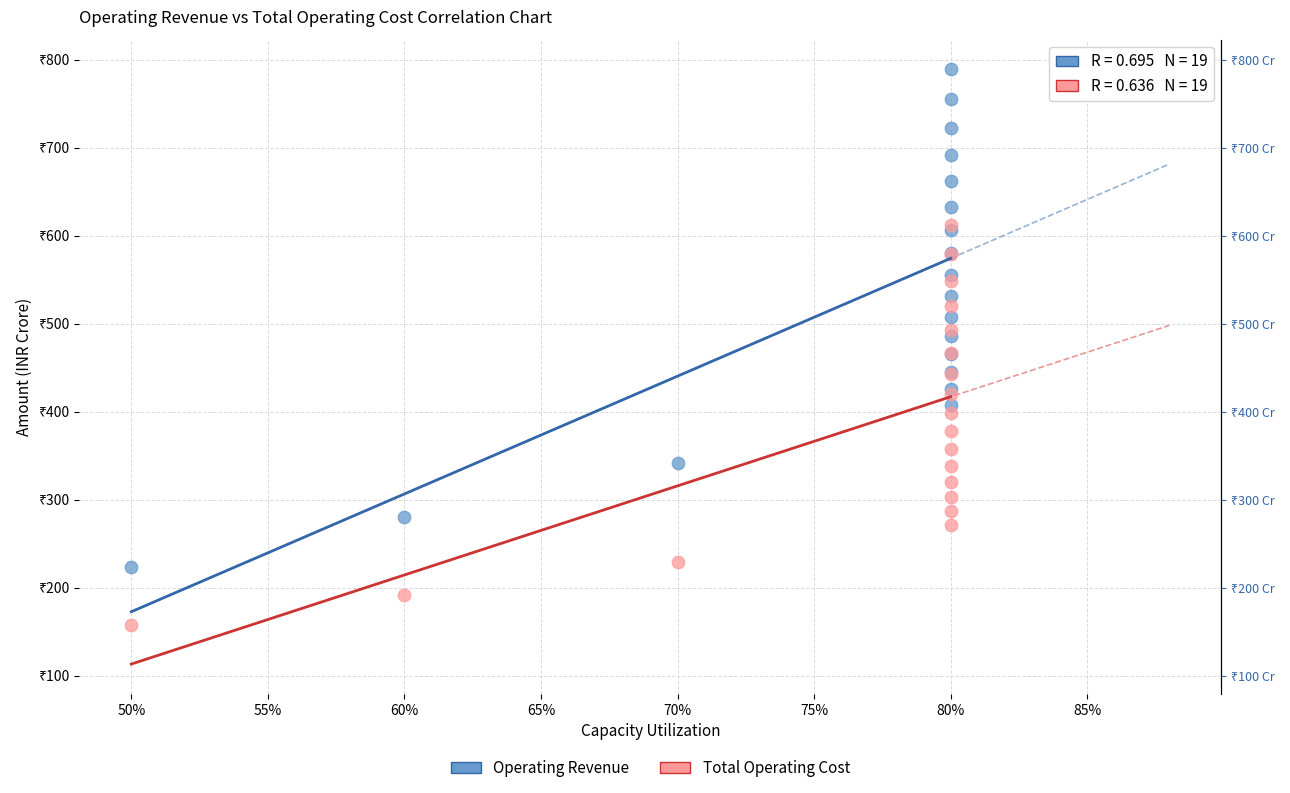

Which series reaches the minimum Y coordinate?

Total Operating Cost